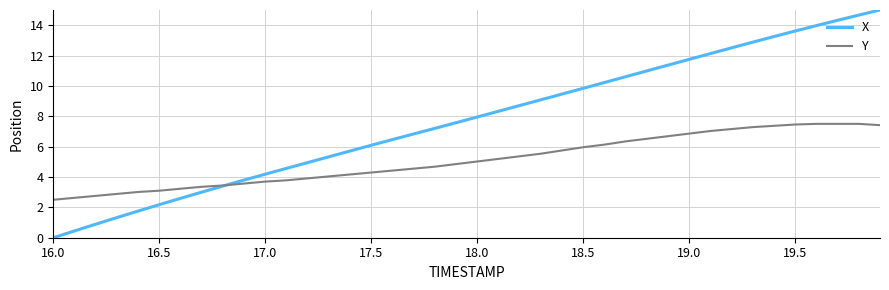

List the series in order of their overall mean, highest first.

X, Y